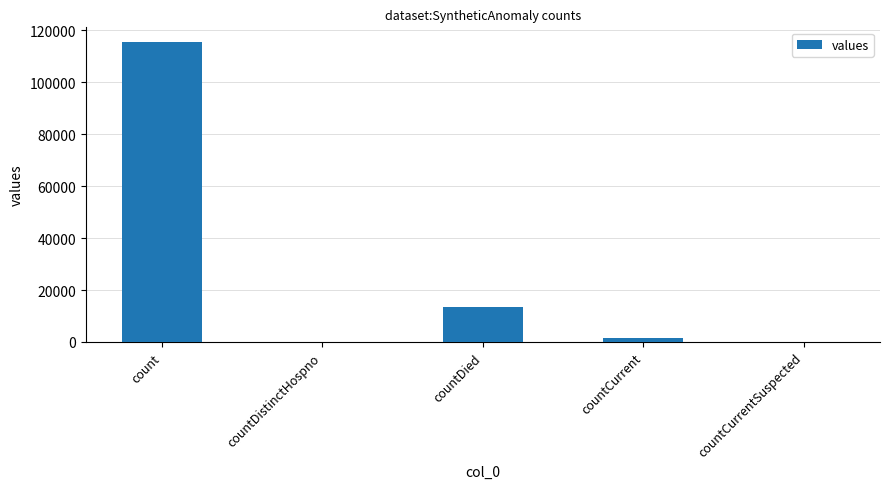

Which has a higher value, countDied or countDistinctHospno?

countDied